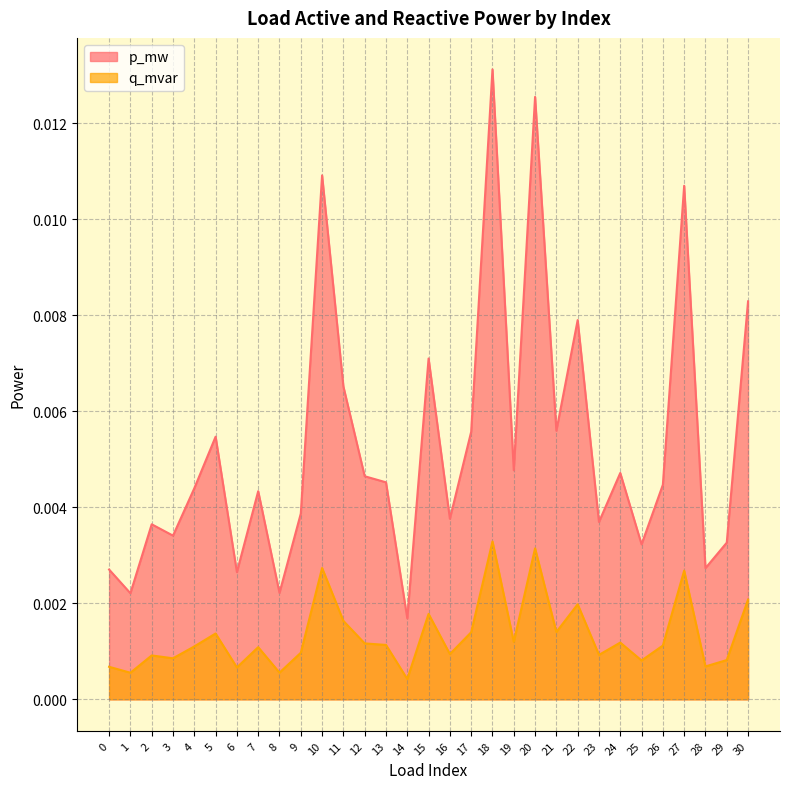

True or false: p_mw and q_mvar intersect in this chart.

False